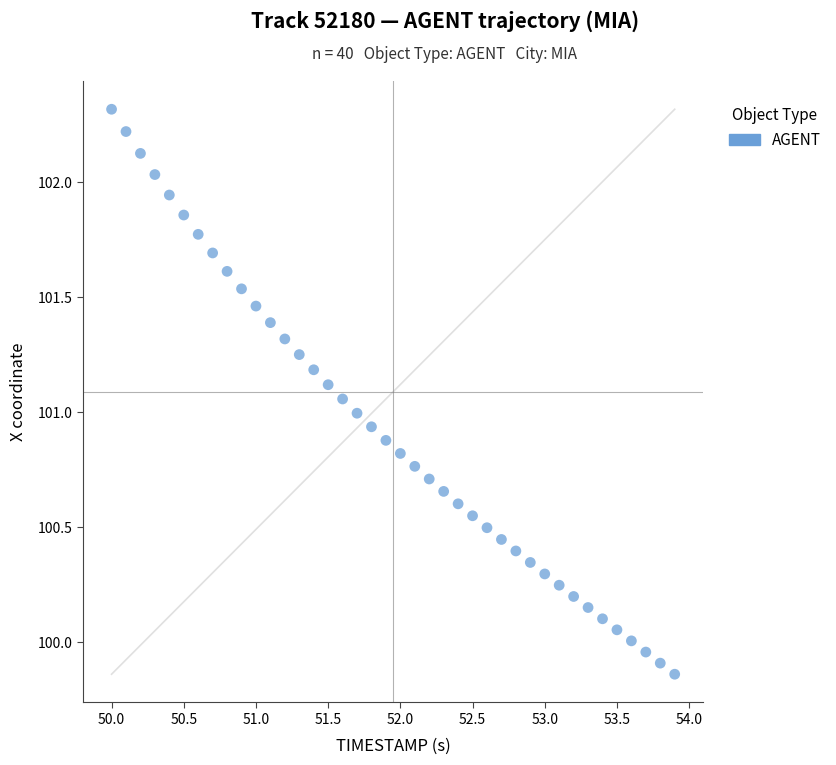

What is the range of Y values (max minus min)?

2.5